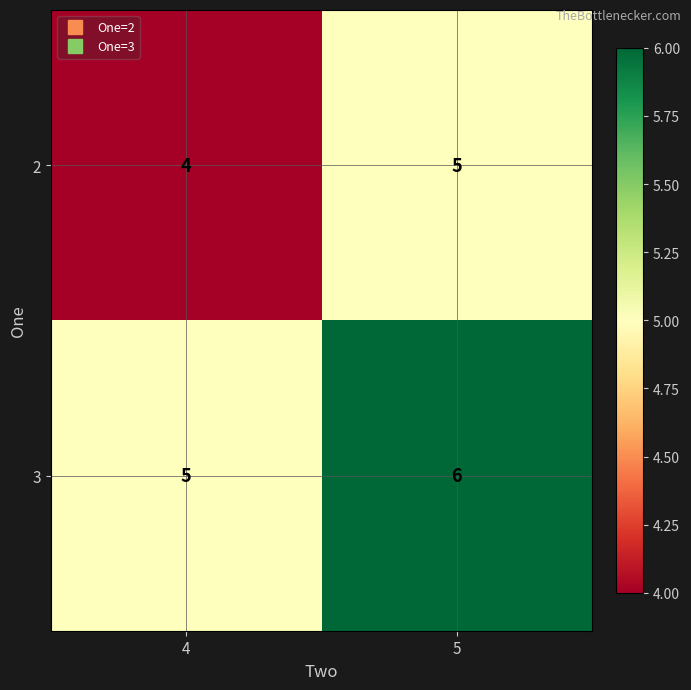

What is the maximum value shown in the chart?

6